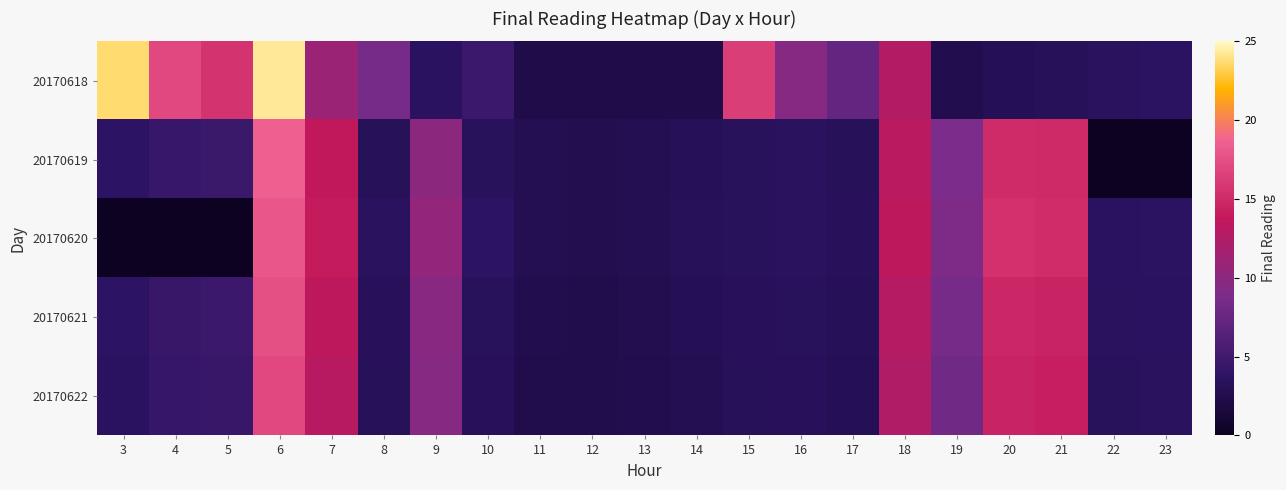

Rank the series by their maximum value, from lowest to highest.

20170622, 20170621, 20170620, 20170619, 20170618